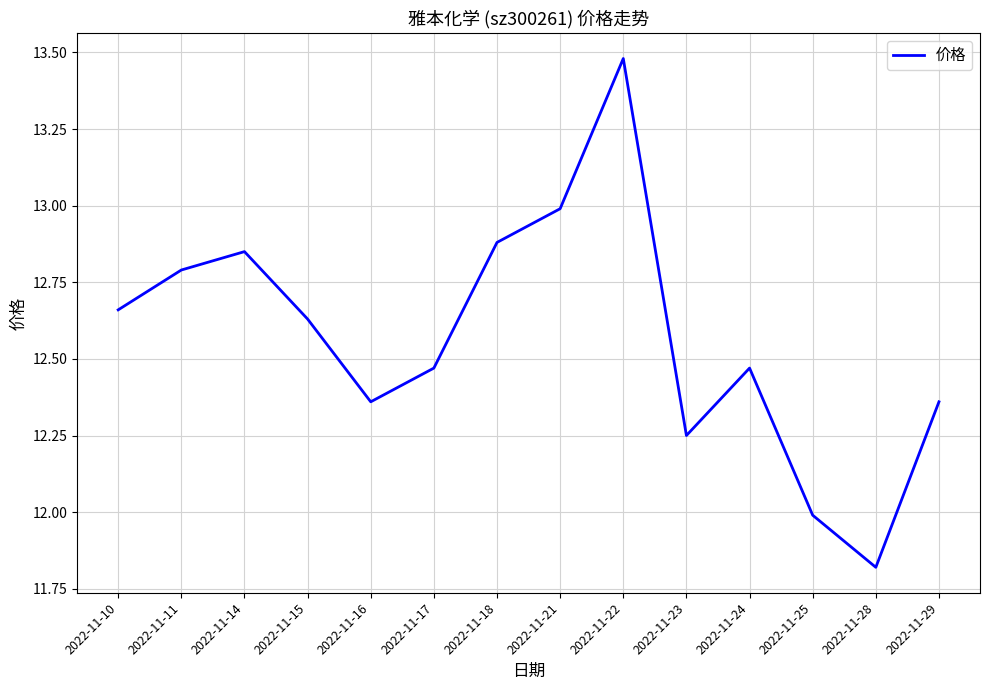

The chart shows a value of 4.0 at 2022-11-16. True or false?

False